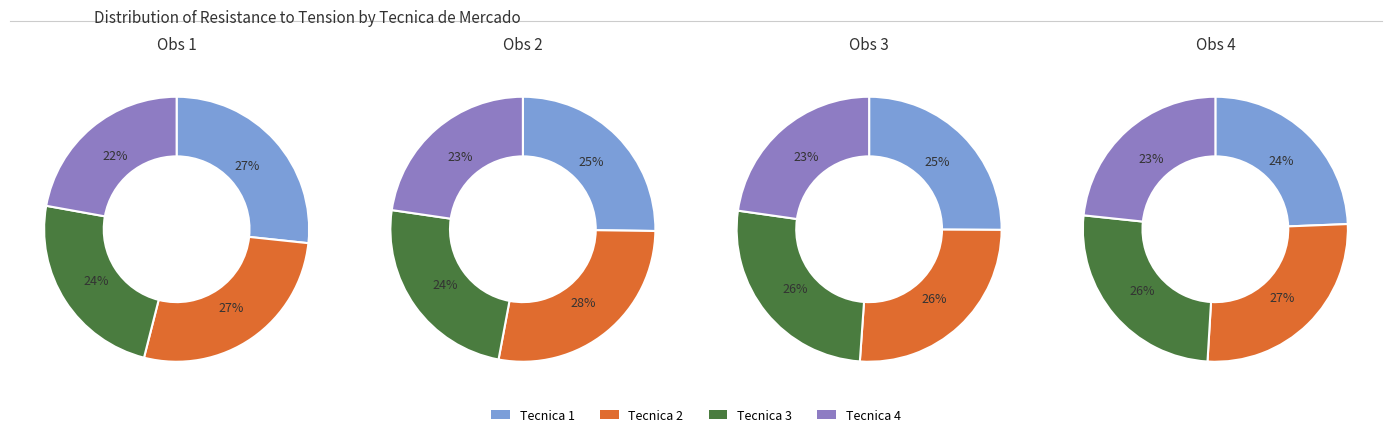

Between Tecnica 1 and Tecnica 2, which series saw the biggest shift?

Tecnica 1